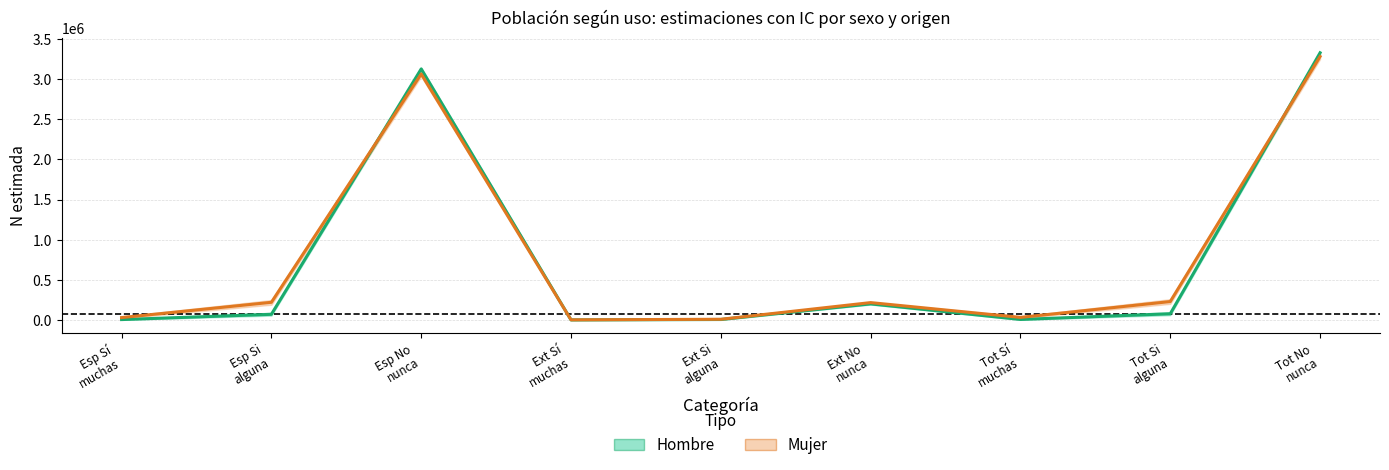

How many data points in Hombre (estimación) are less than 71285?

4